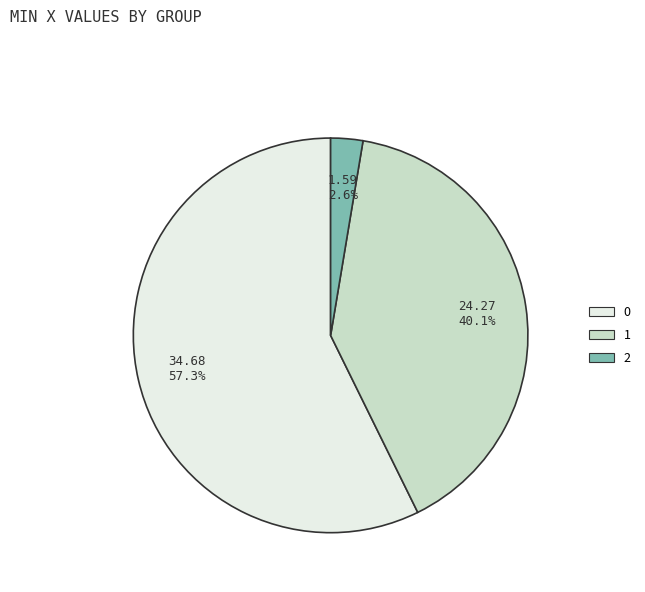

What percentage is the 1 slice, to the nearest percent?

40%